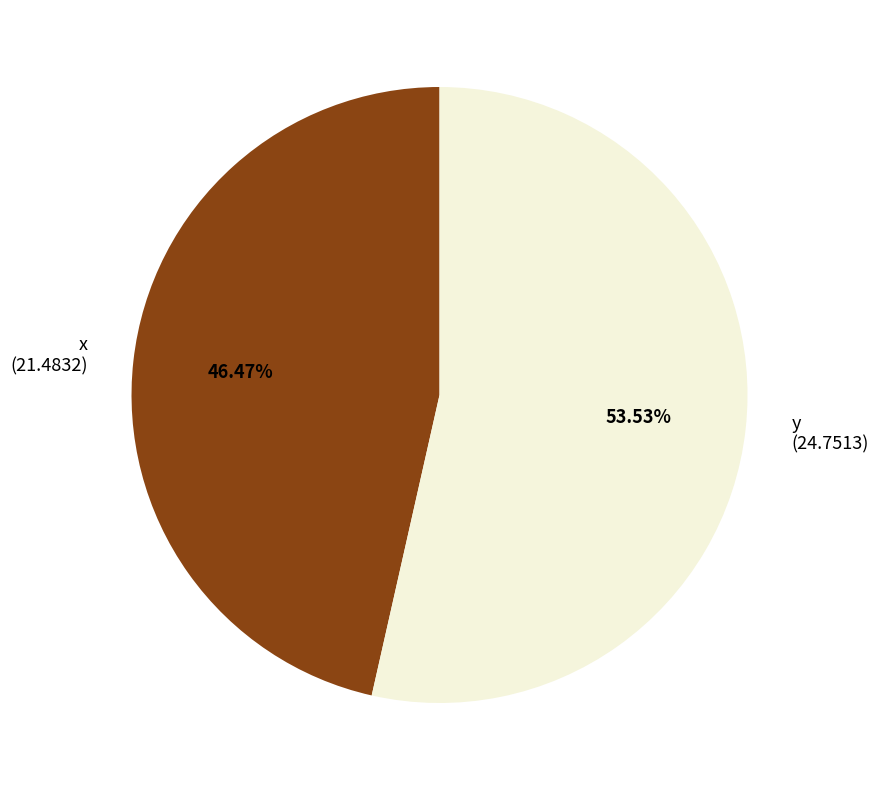

How many segments does this pie chart have?

2